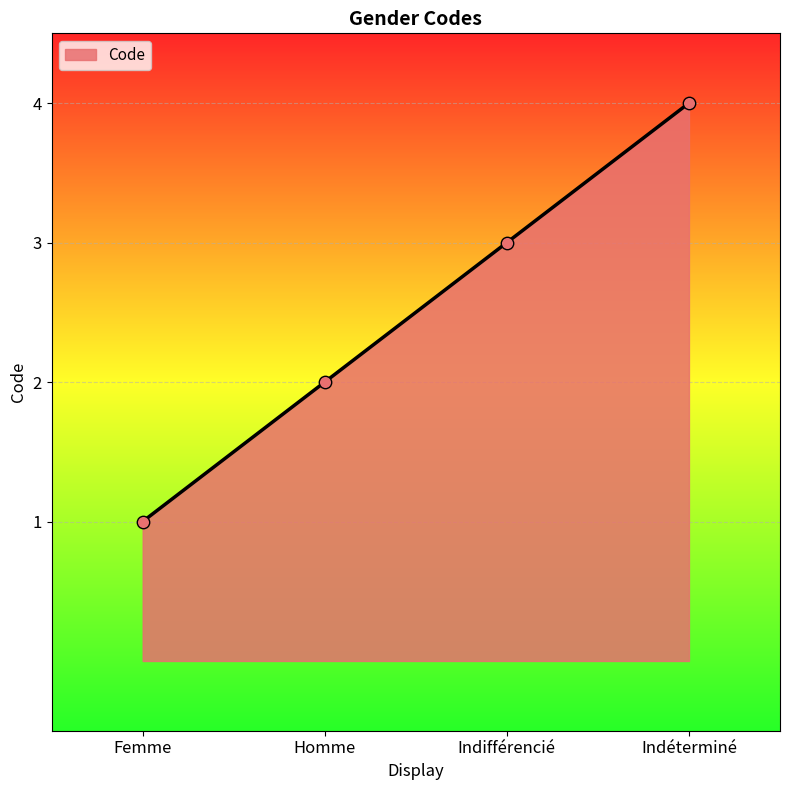

What is the change in value from Femme to Indéterminé?

+3